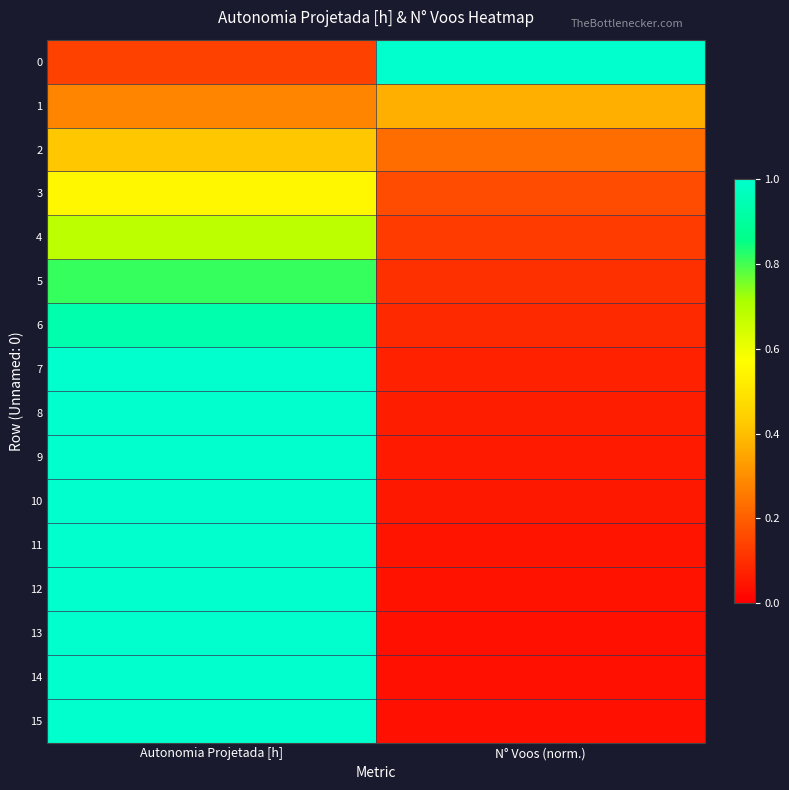

Between Autonomia Projetada [h] and N° Voos (norm.), which is larger?

N° Voos (norm.)